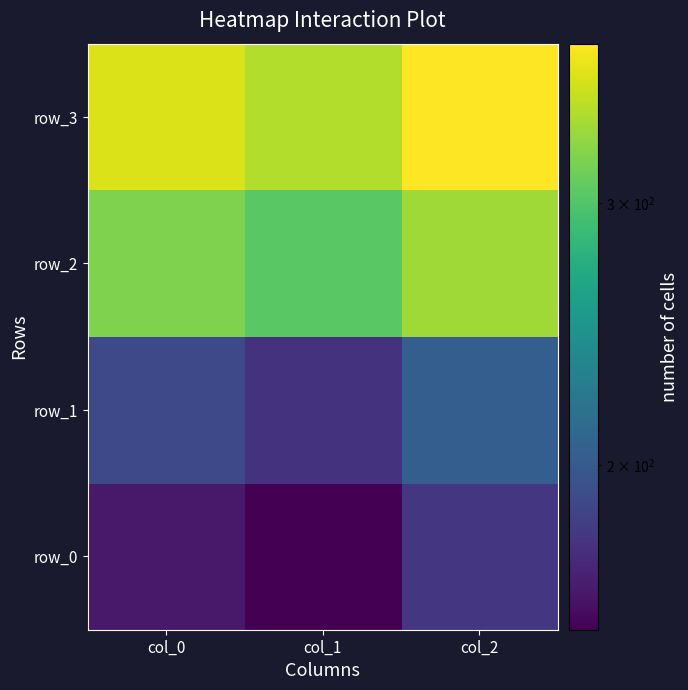

What is the difference between the row_1 values at col_1 and col_2?

26.0